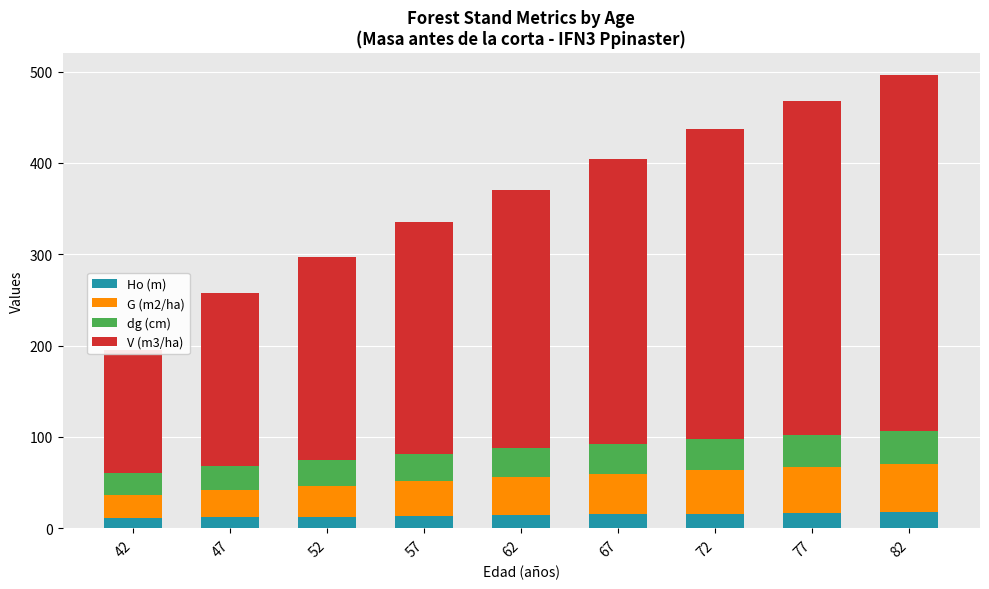

Count the number of data series in this chart.

4